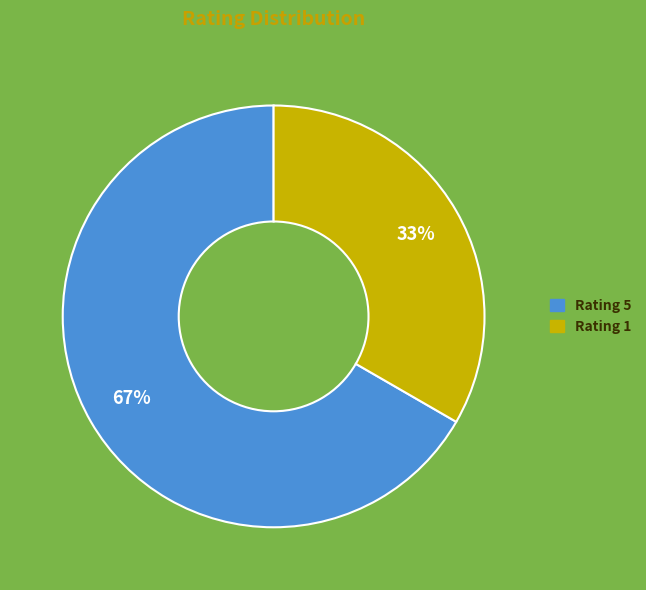

To the nearest percent, what is the average slice percentage?

50%